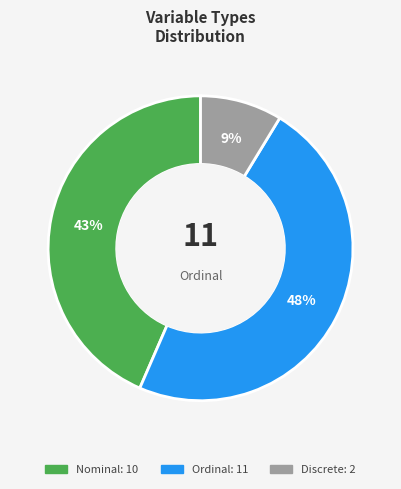

Does any single category account for the majority?

No